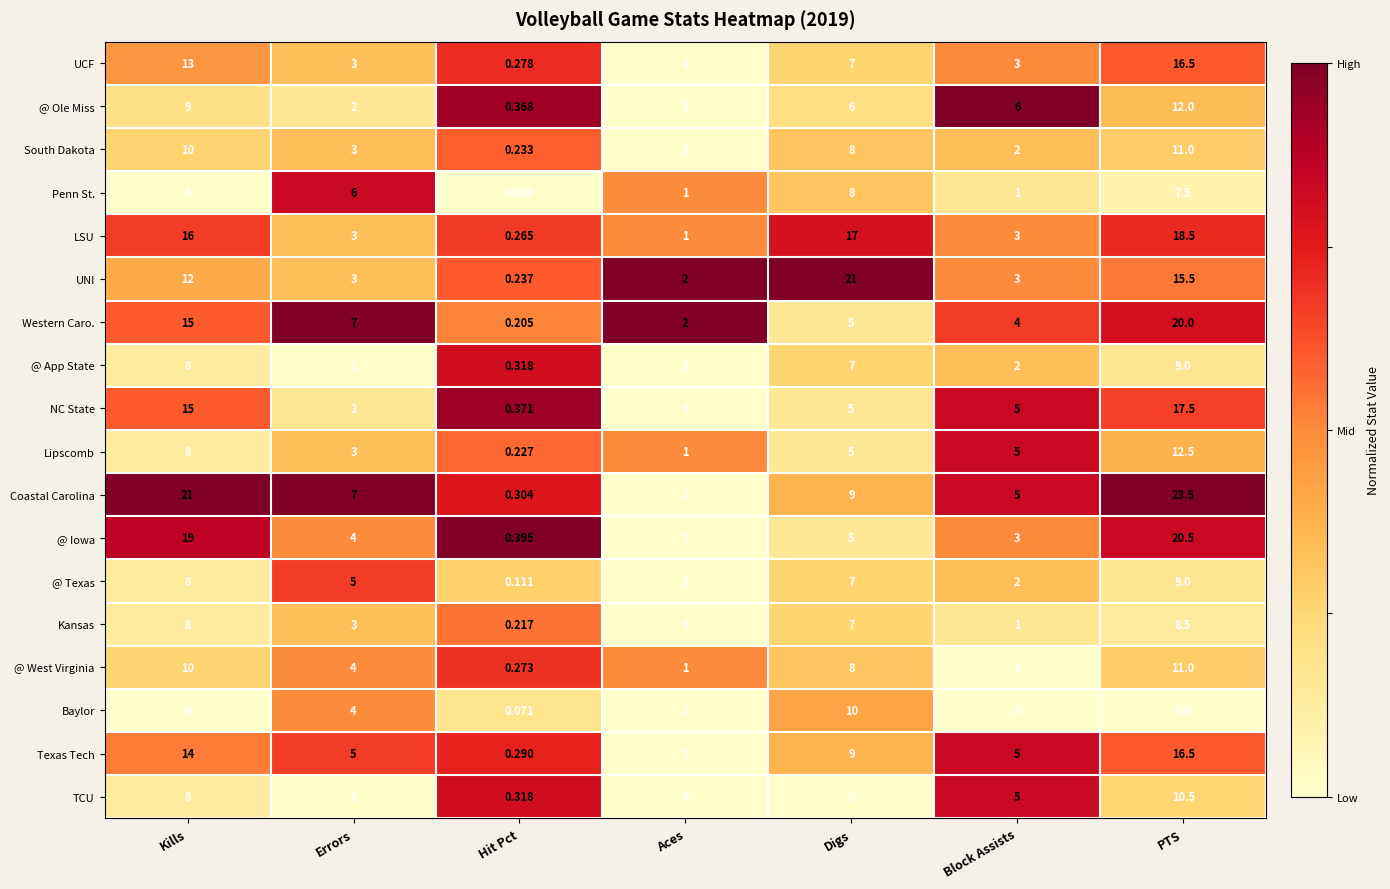

At which label does Western Caro. first exceed 5?

Kills